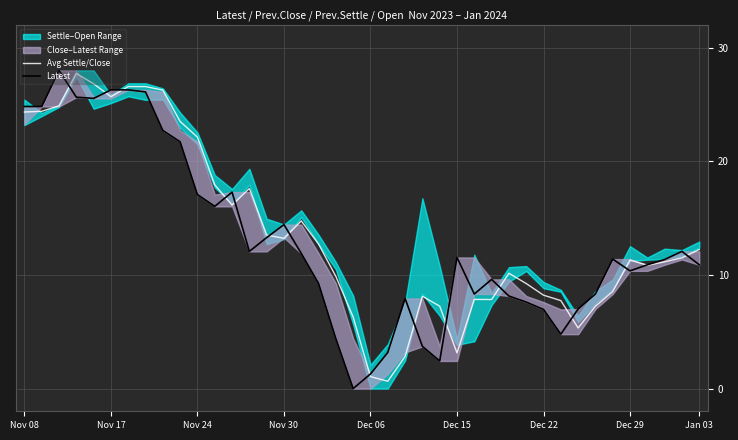

What is the maximum value for Avg Settle/Close?

27.7